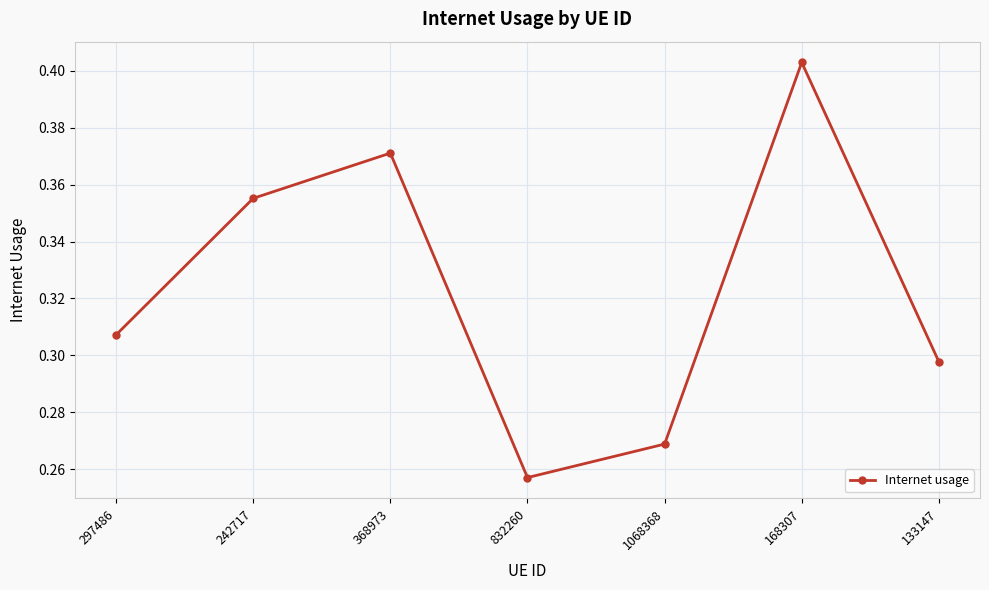

List the labels in order of value, smallest first.

832260, 1068368, 133147, 297486, 242717, 368973, 168307